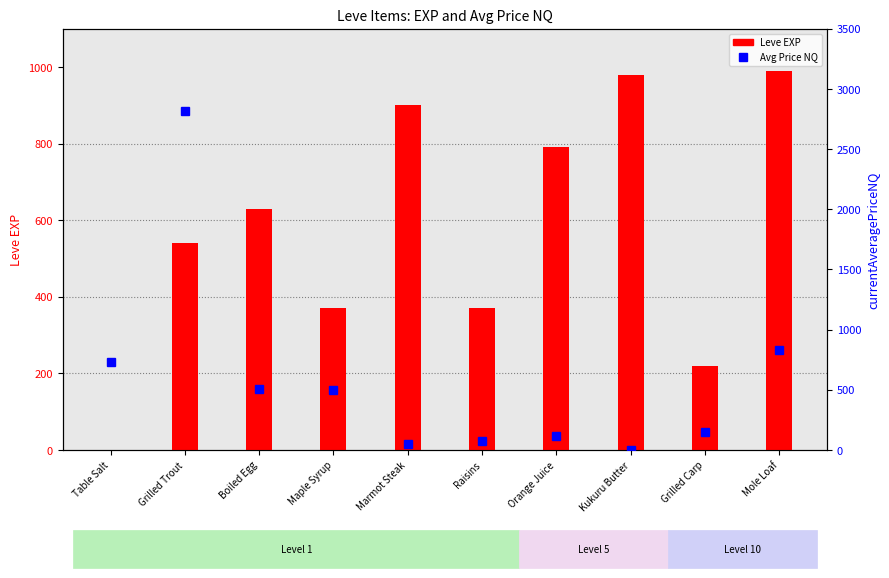

What is the smallest value displayed?

1.0